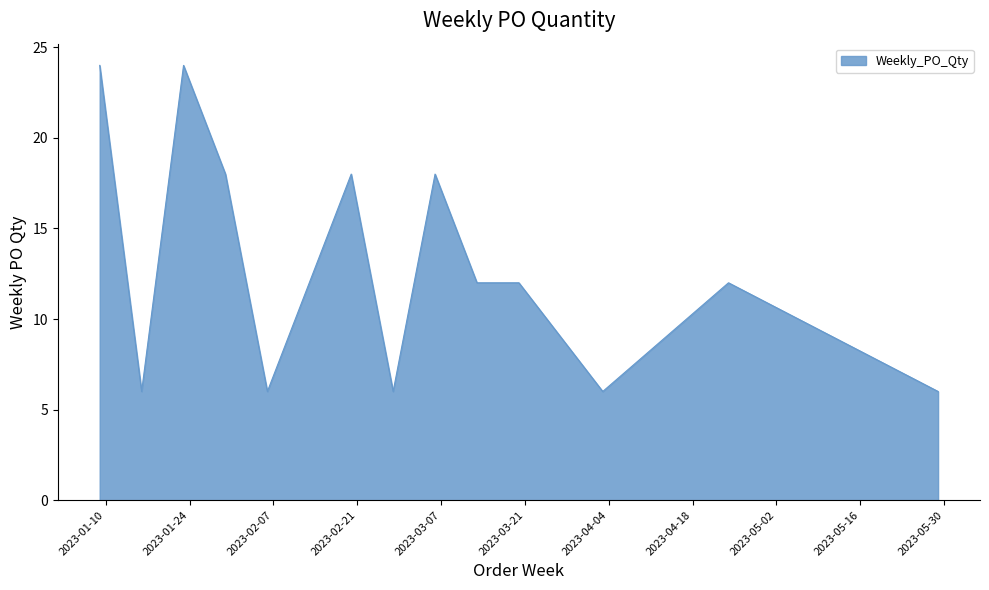

What is the smallest value displayed?

6